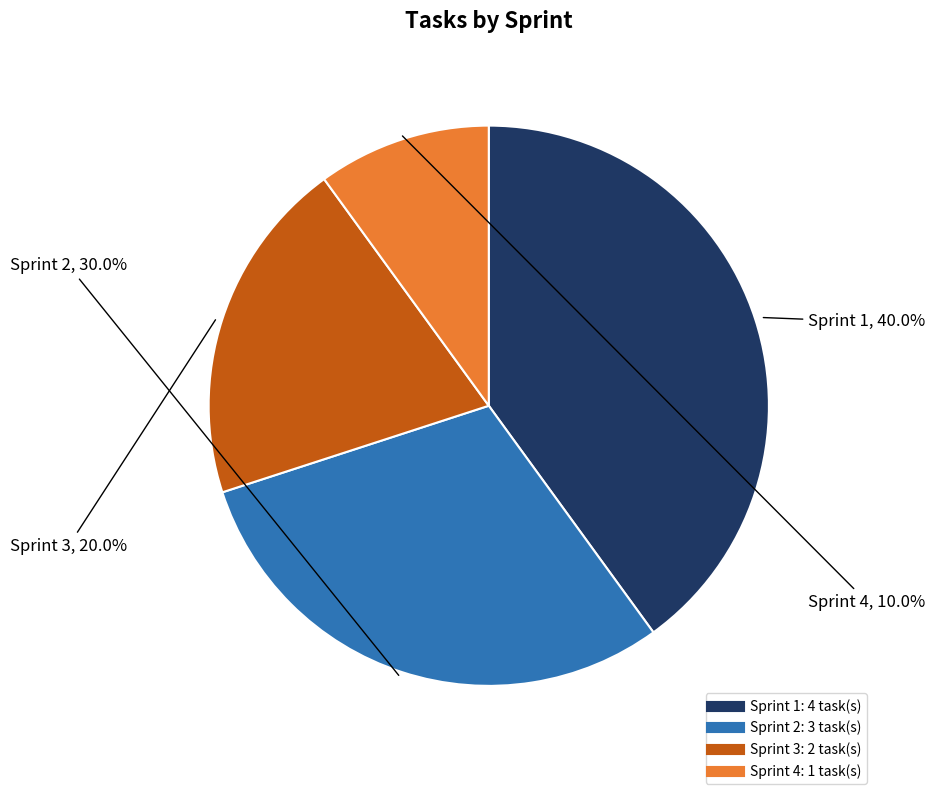

To the nearest percent, what portion does Sprint 4 represent?

10%